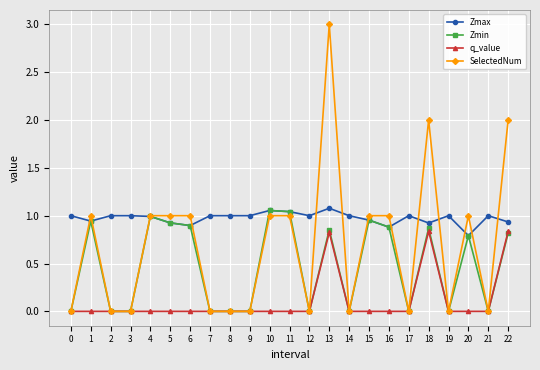

The value of q_value at 19 is 0.0. True or false?

True